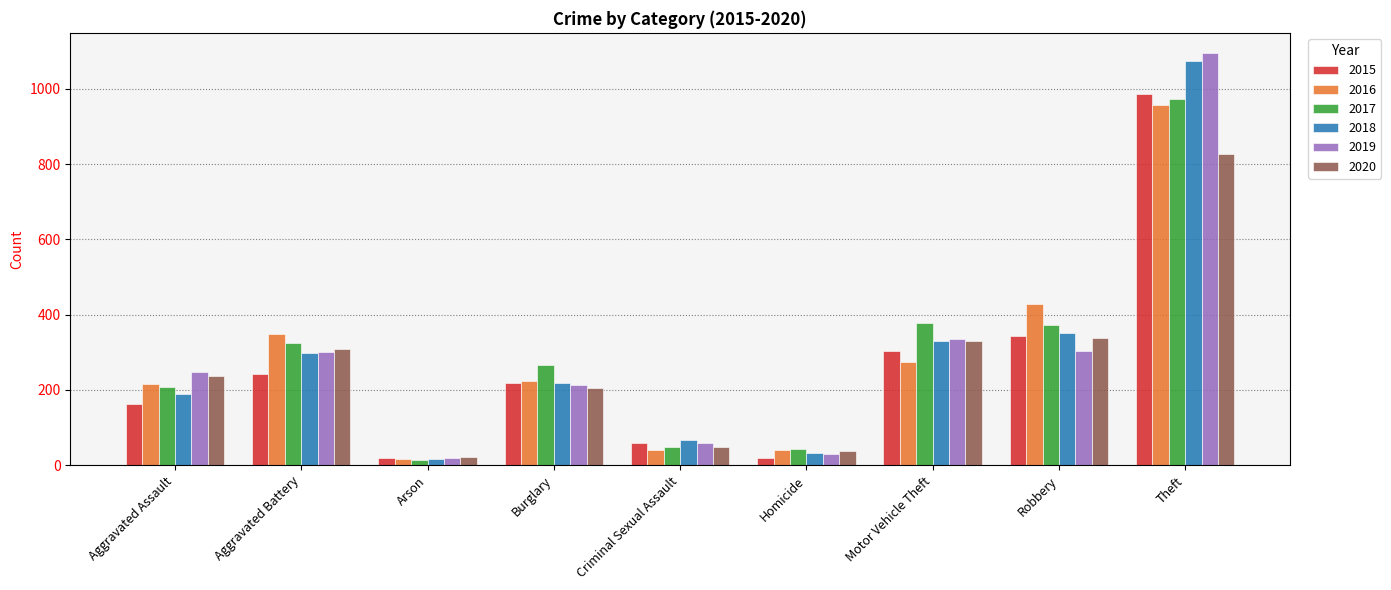

How many data points in 2017 are less than 265?

4